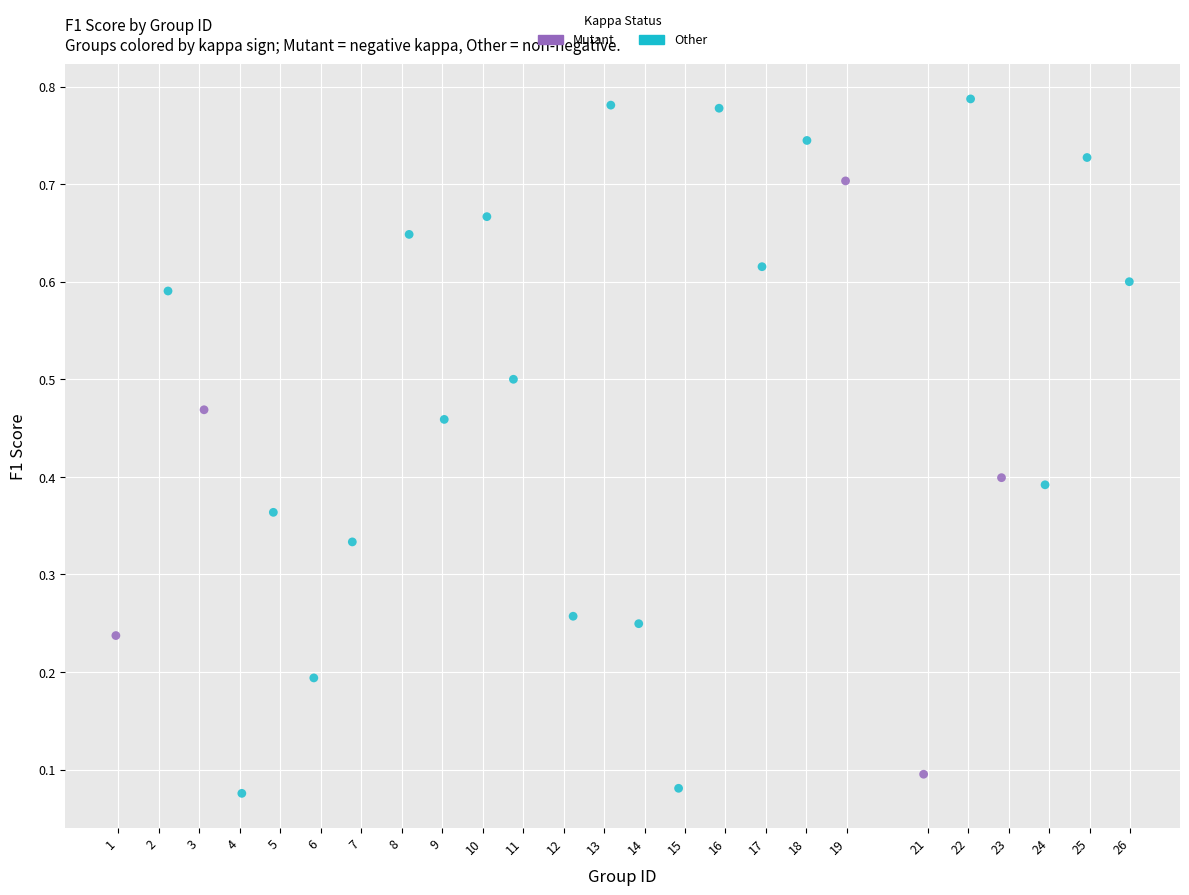

Which series has the widest spread of Y values?

Other